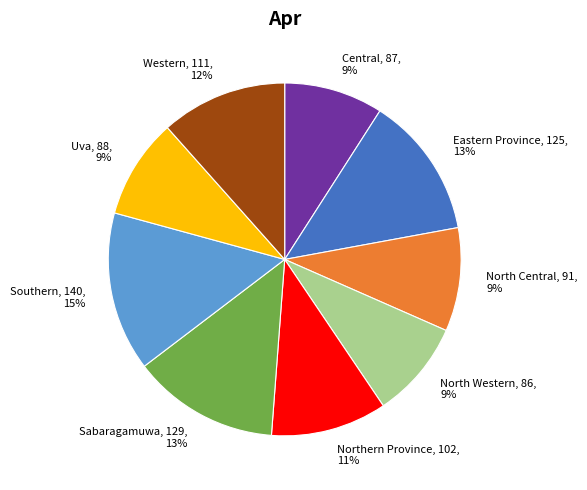

Approximately how many times larger is the value at Western compared to Northern Province?

1.1